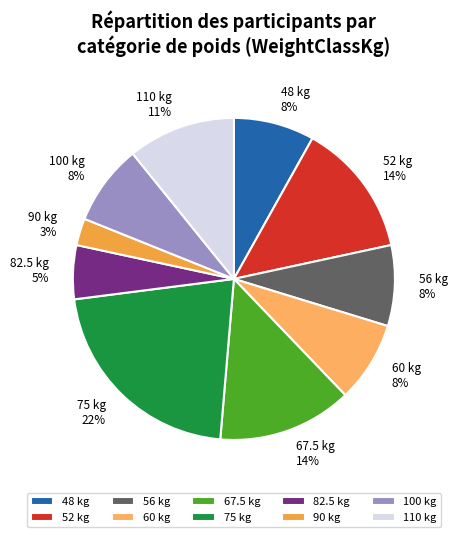

Does 110 account for over 50% of the chart?

No